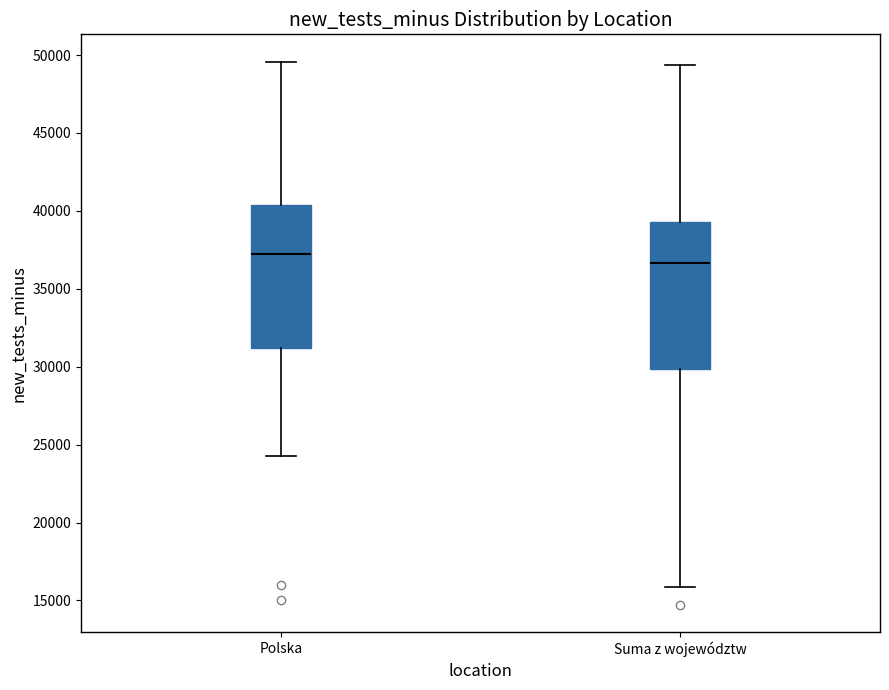

Reading left to right, transcribe this box plot: for each box, give where its median line is, the range the box spans, and where its two whiskers end, as read against the y-axis. The values are not printed on the chart, so give them approximately, as read against the axis.

Polska: median 37000, box 31000 to 40500, whiskers 24000 to 49500
Suma z województw: median 36500, box 30000 to 39500, whiskers 16000 to 49500